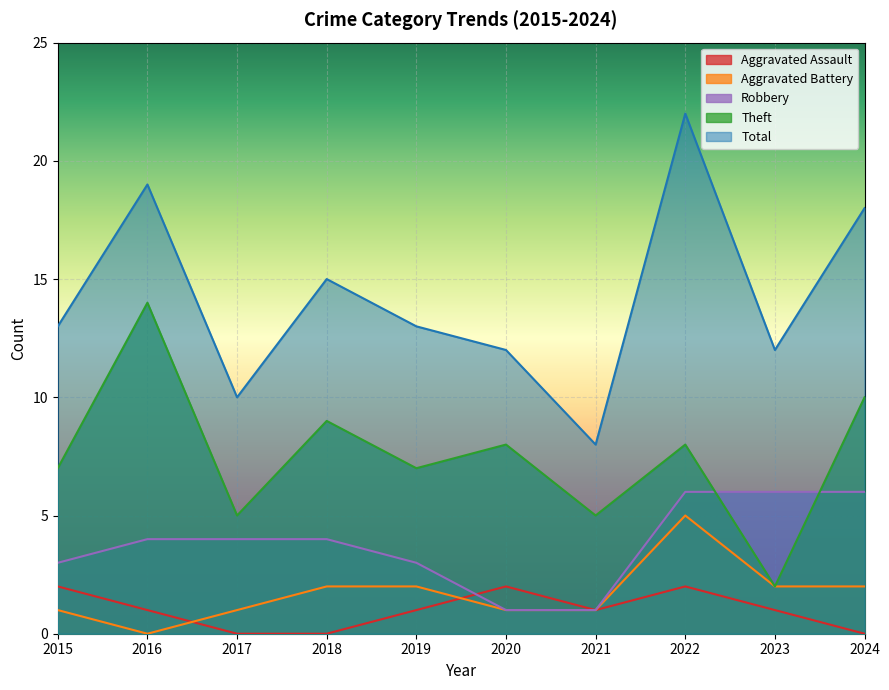

How many lines are shown in the chart?

5